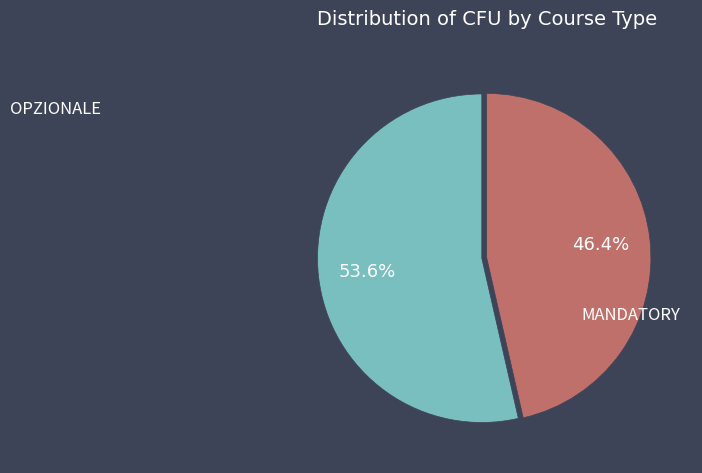

Is there any slice that represents more than half of the pie?

Yes